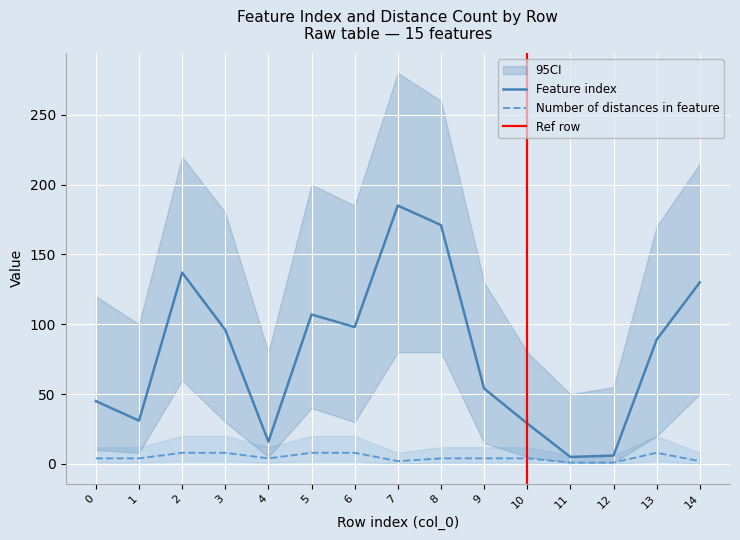

Is the value of Number of distances in feature at 7 greater than the value of Feature index at 12?

No